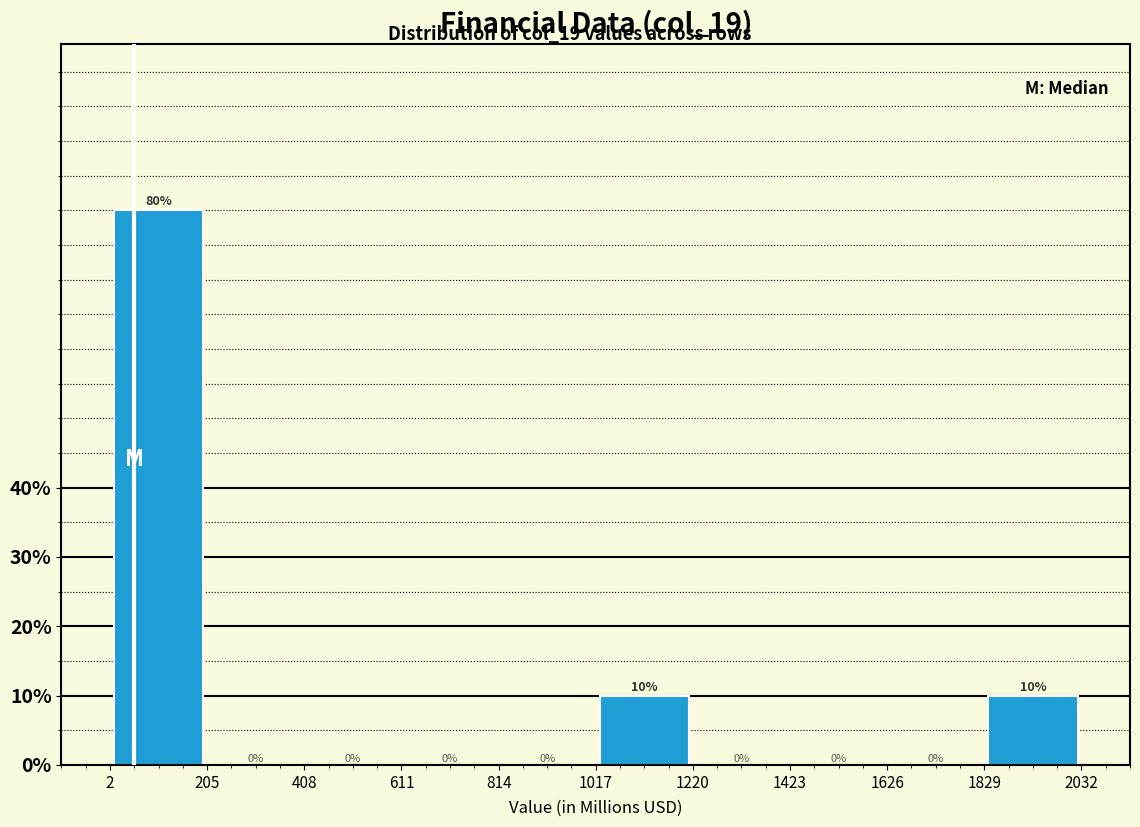

Which range on the x-axis has the tallest bar?

2 to 205